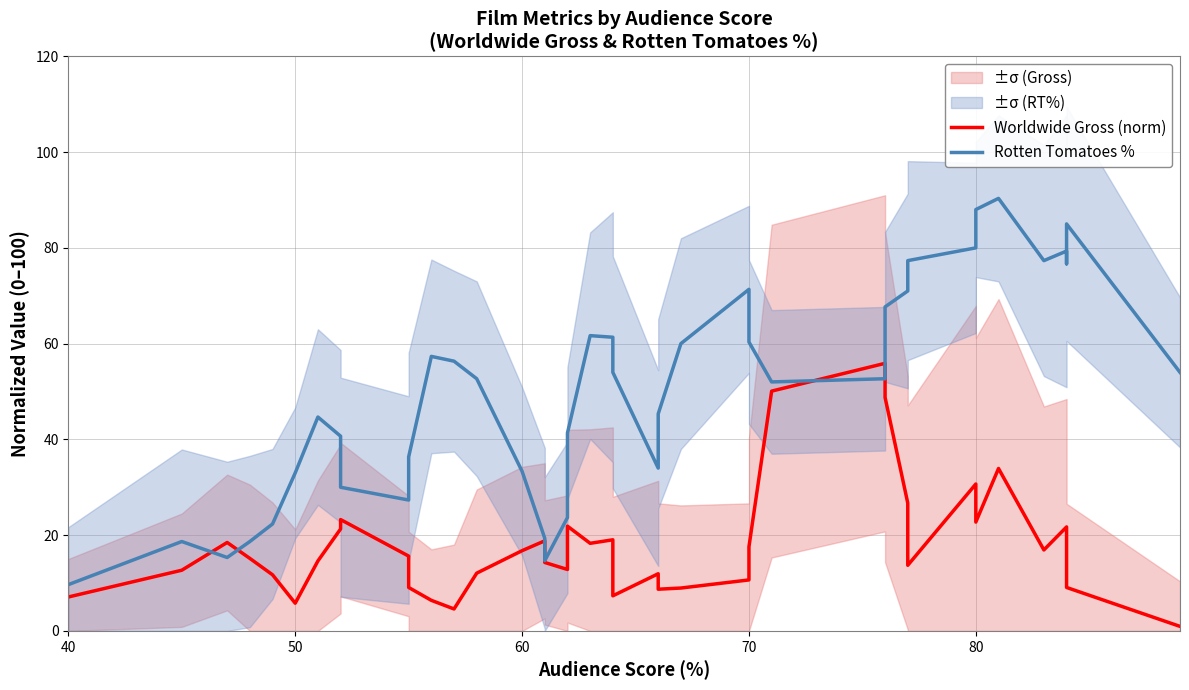

Which series has the widest spread of values?

Rotten Tomatoes %